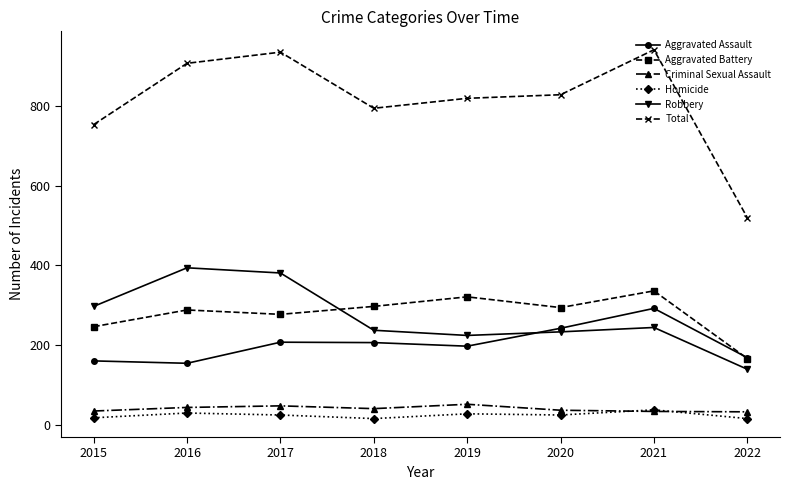

What is the average value of the Homicide series?

24